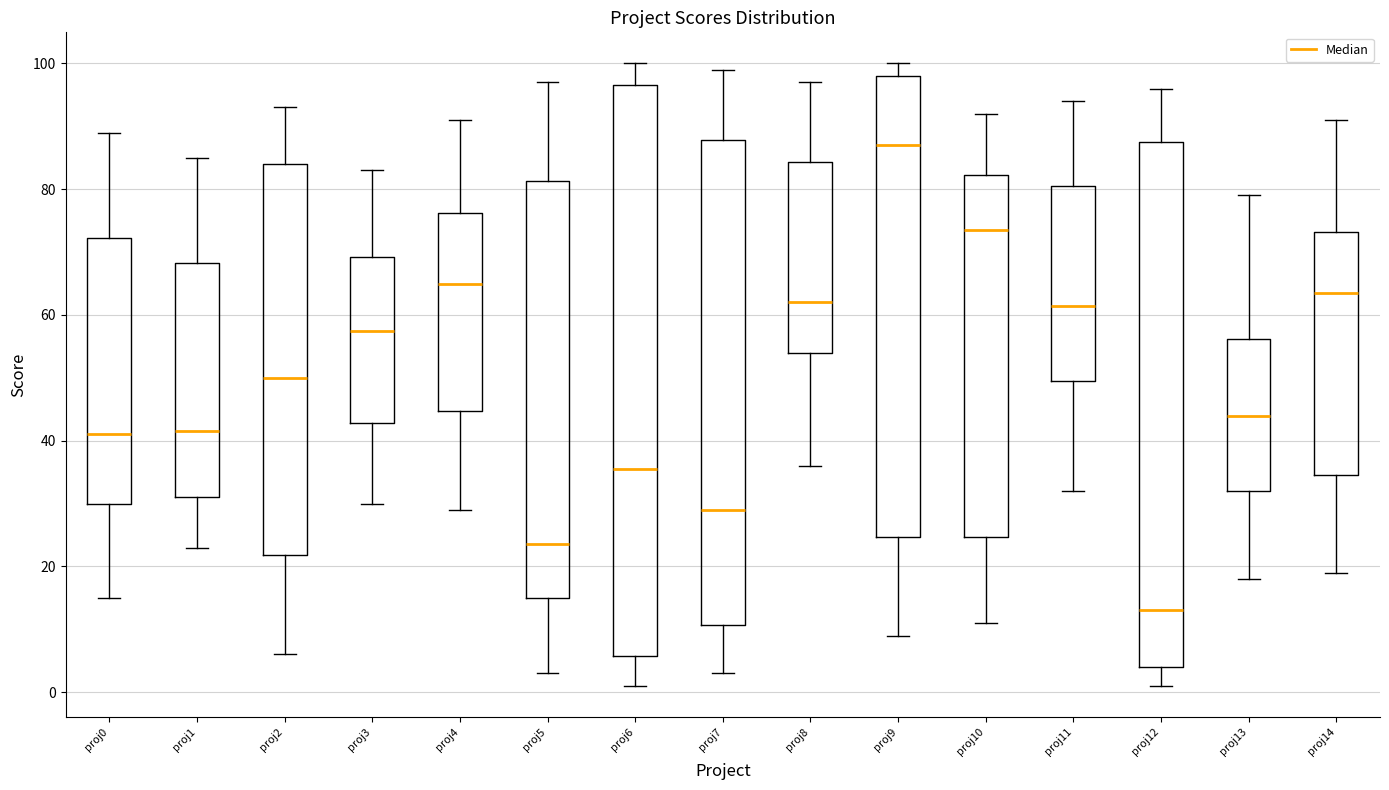

Comparing the boxes themselves (not the whiskers), which one is the tallest?

proj6